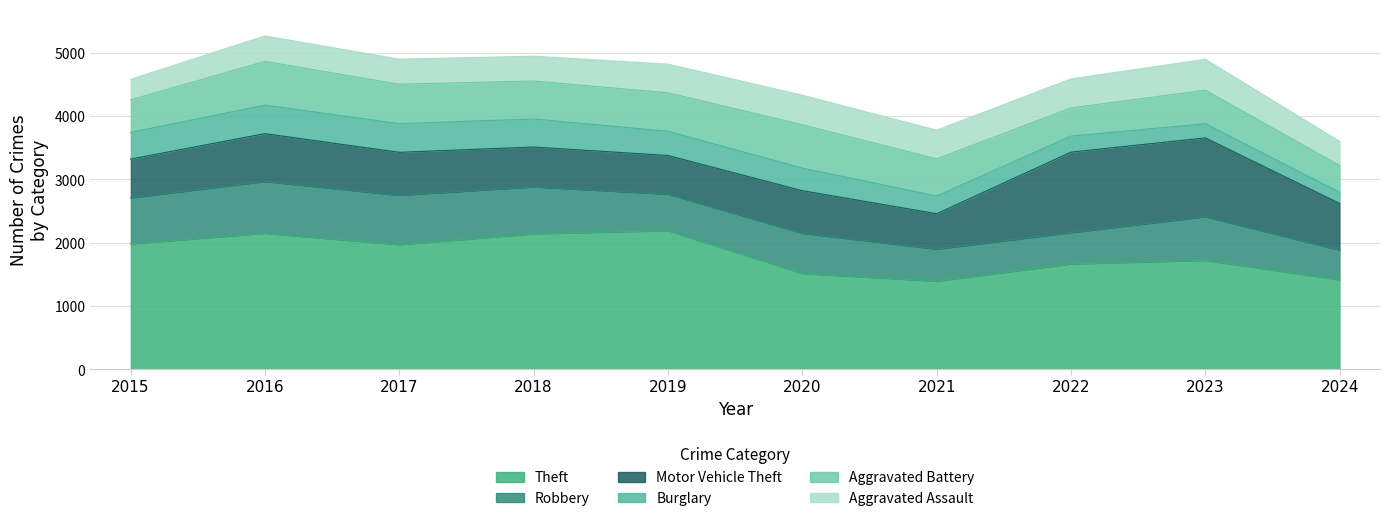

Which series changed the most between 2019 and 2020?

Theft